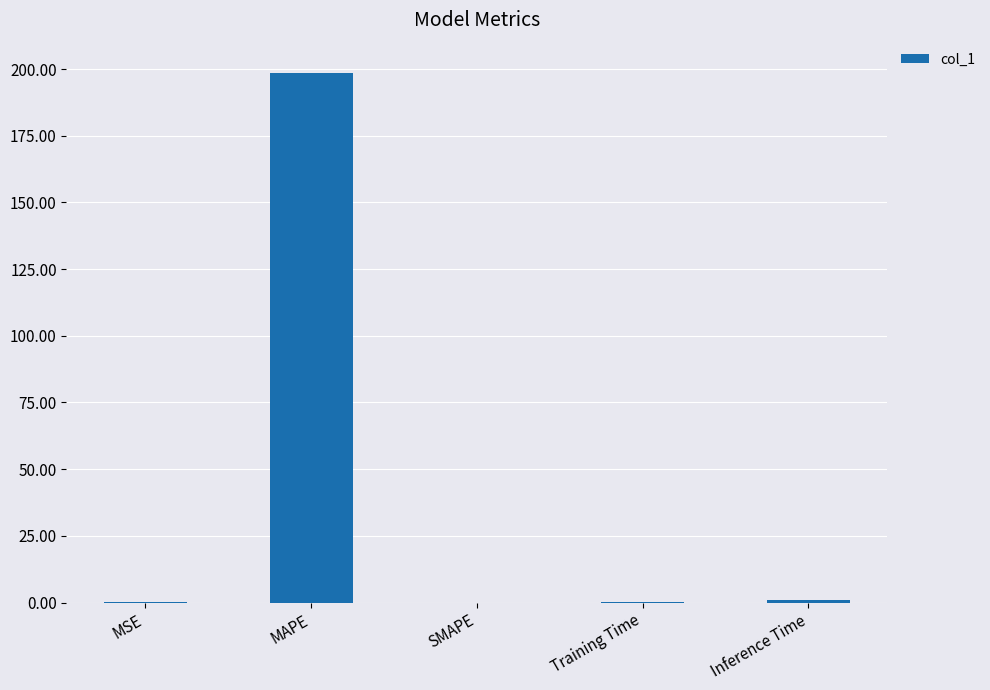

Count the number of data series in this chart.

1